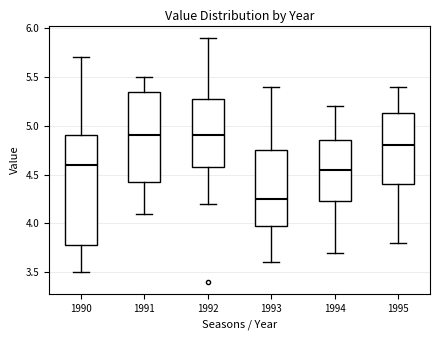

Where does the median line of the box at x = 1990 sit on the y-axis? The values are not printed on the chart, so give them approximately, as read against the axis.

4.60